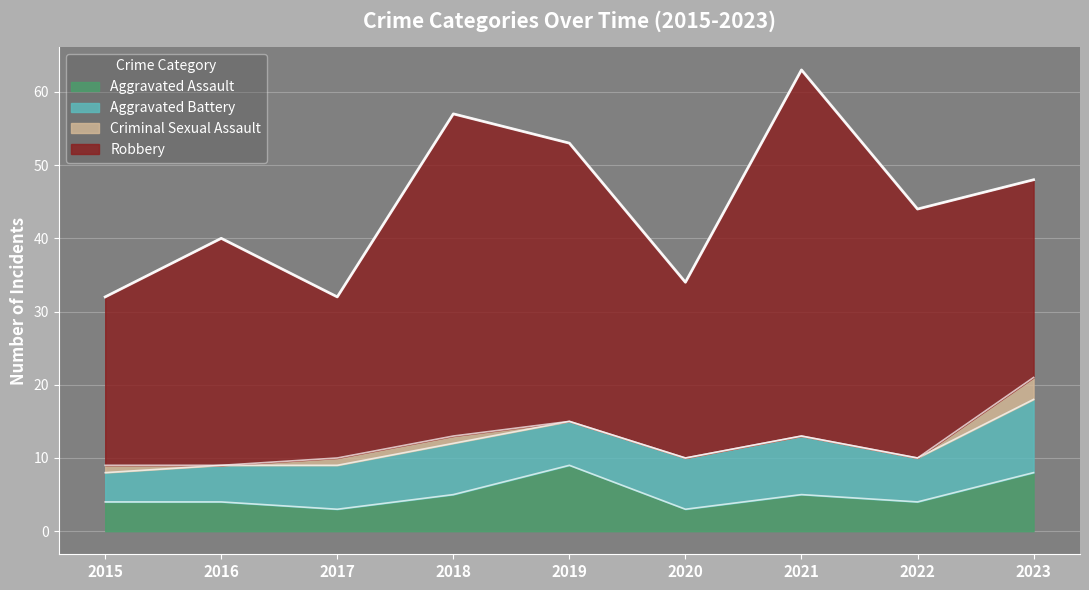

Reading left to right, list all the values displayed in this chart.

Aggravated Assault: 4	4	3	5	9	3	5	4	8
Aggravated Battery: 4	5	6	7	6	7	8	6	10
Criminal Sexual Assault: 1	0	1	1	0	0	0	0	3
Robbery: 23	31	22	44	38	24	50	34	27